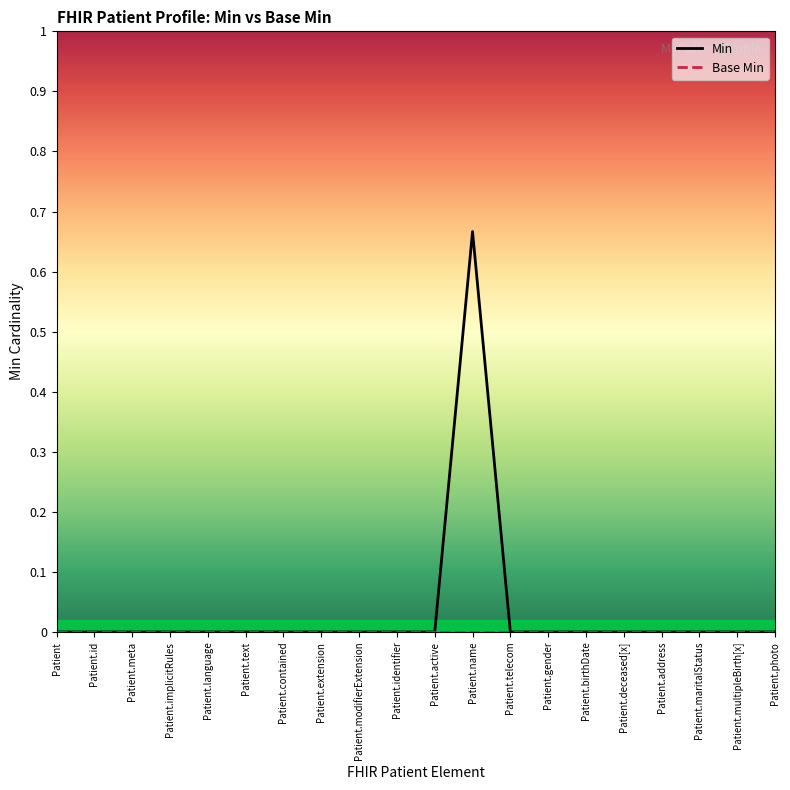

At which category is the sum across all series the highest?

Patient.name